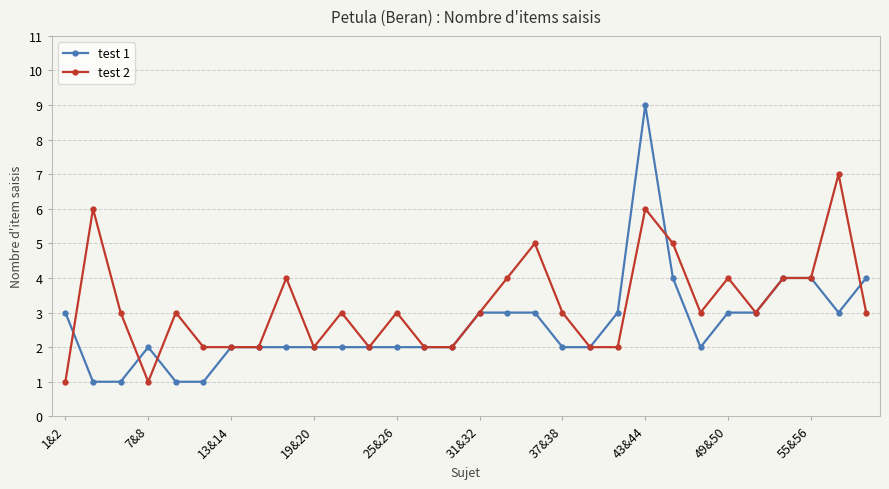

What is the greatest value displayed?

9